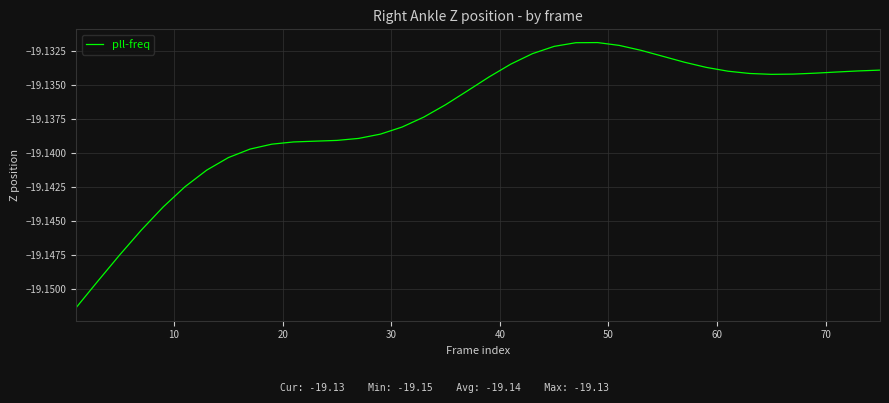

How many points are lower than both their immediate neighbors (excluding endpoints)?

1